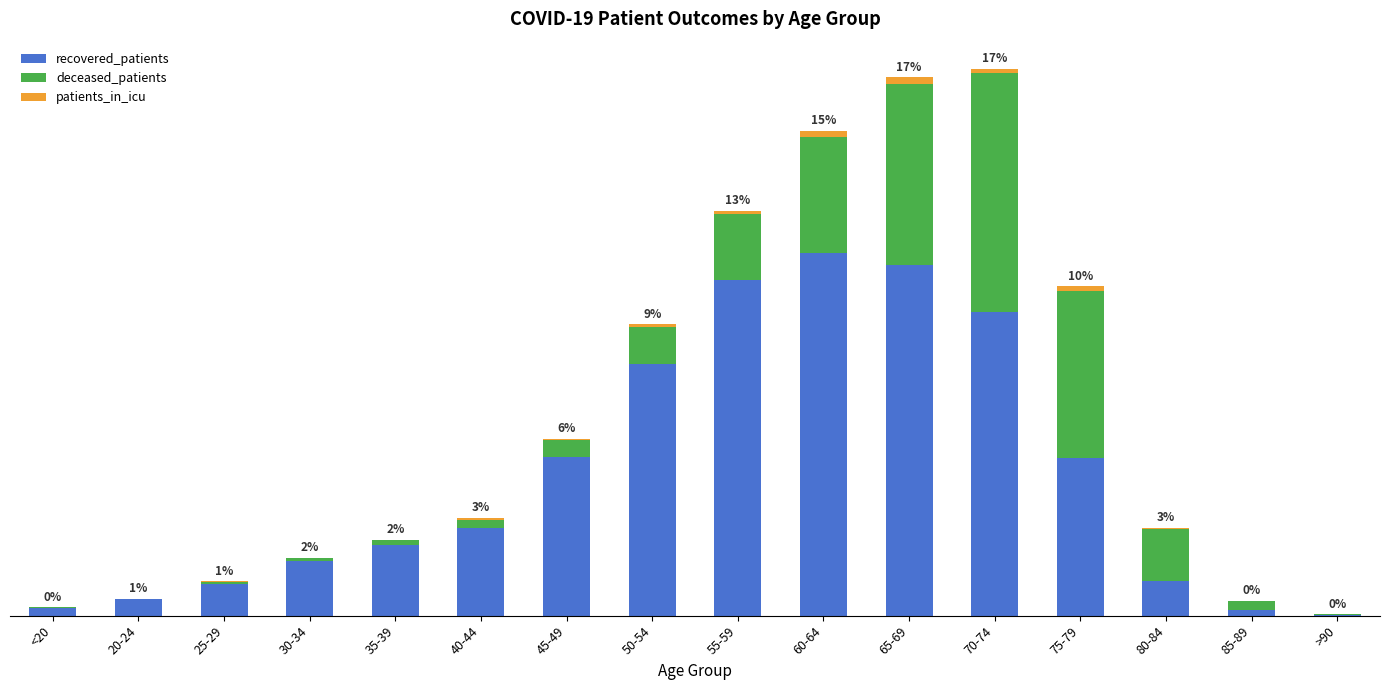

What are all the series names shown in the legend?

recovered_patients, deceased_patients, patients_in_icu